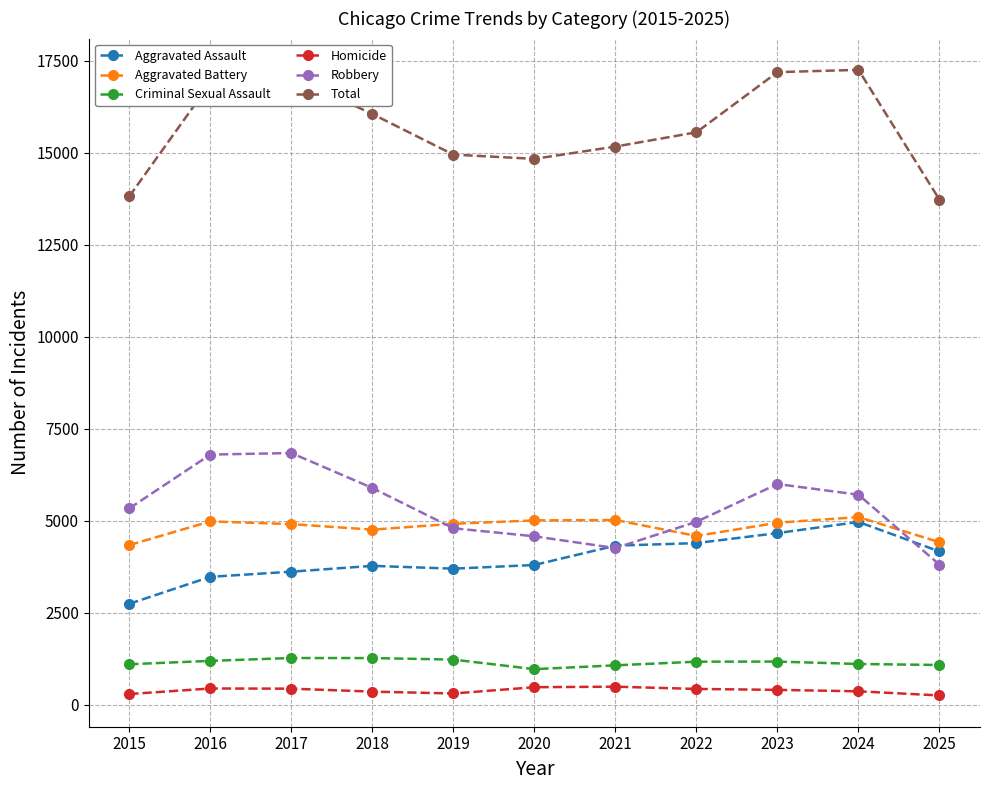

Which series changed the most between 2024 and 2025?

Total